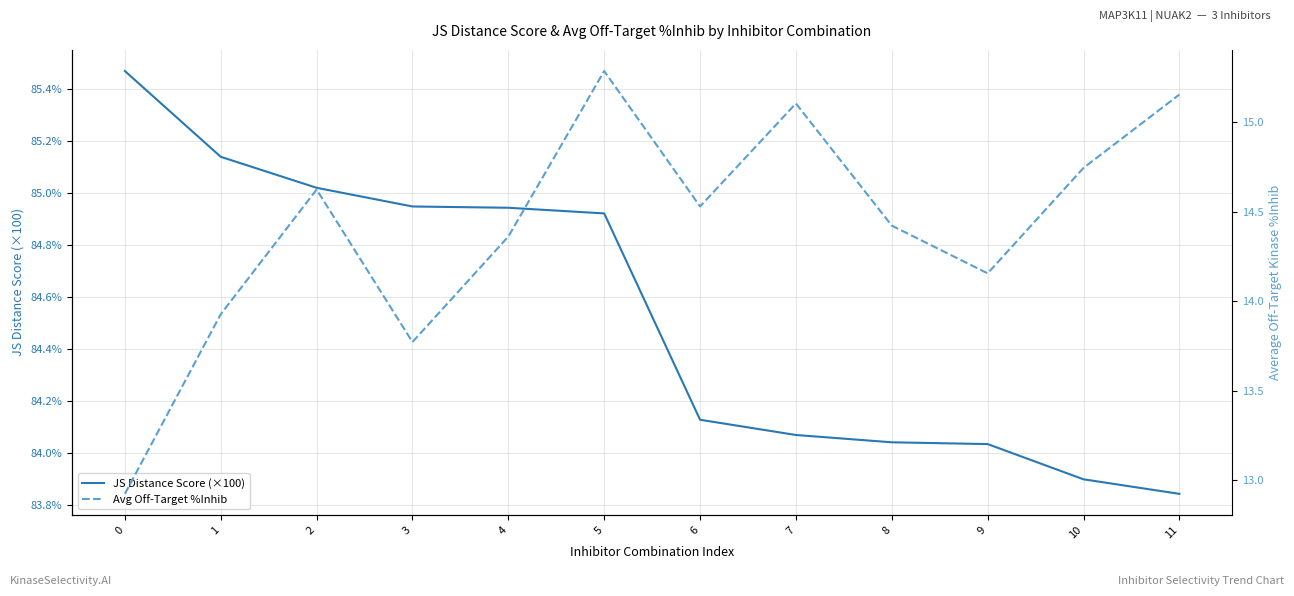

What is the value of the JS Distance Score (×100) point at the 10th from the left?

84.0